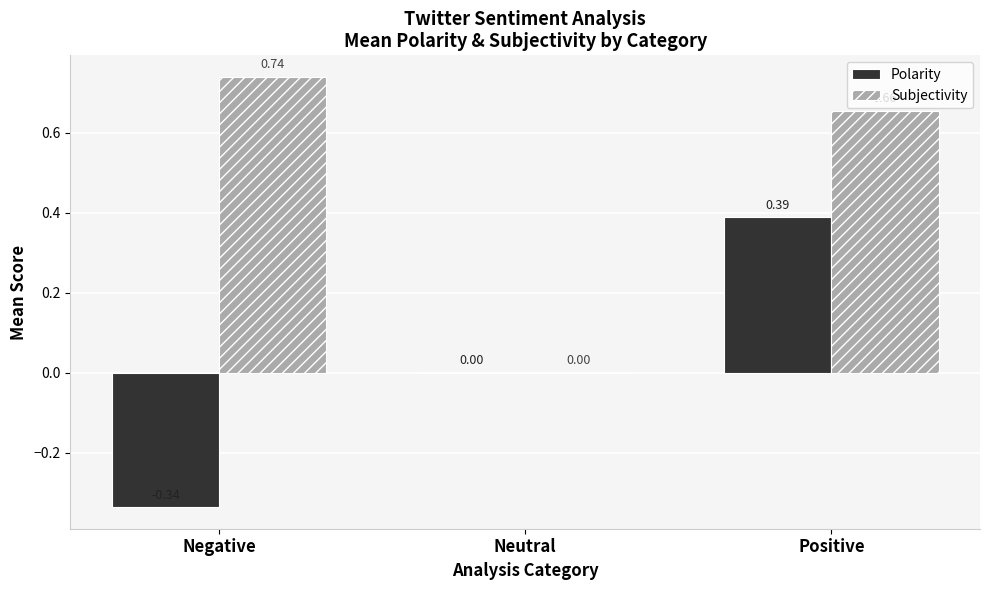

Which series changed the most between Neutral and Positive?

Subjectivity